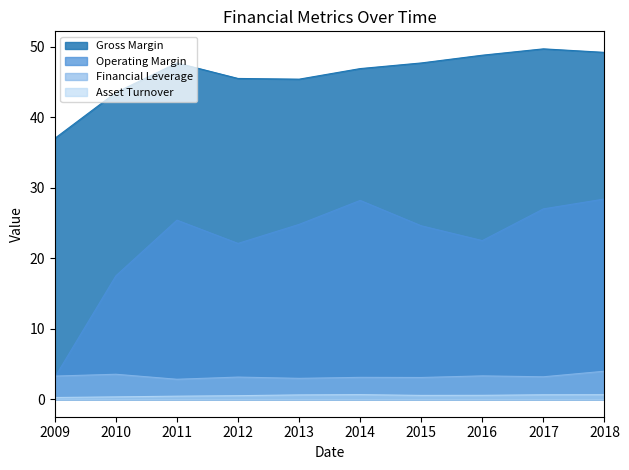

True or false: Operating Margin has a value of 0.8 at 2009.

False